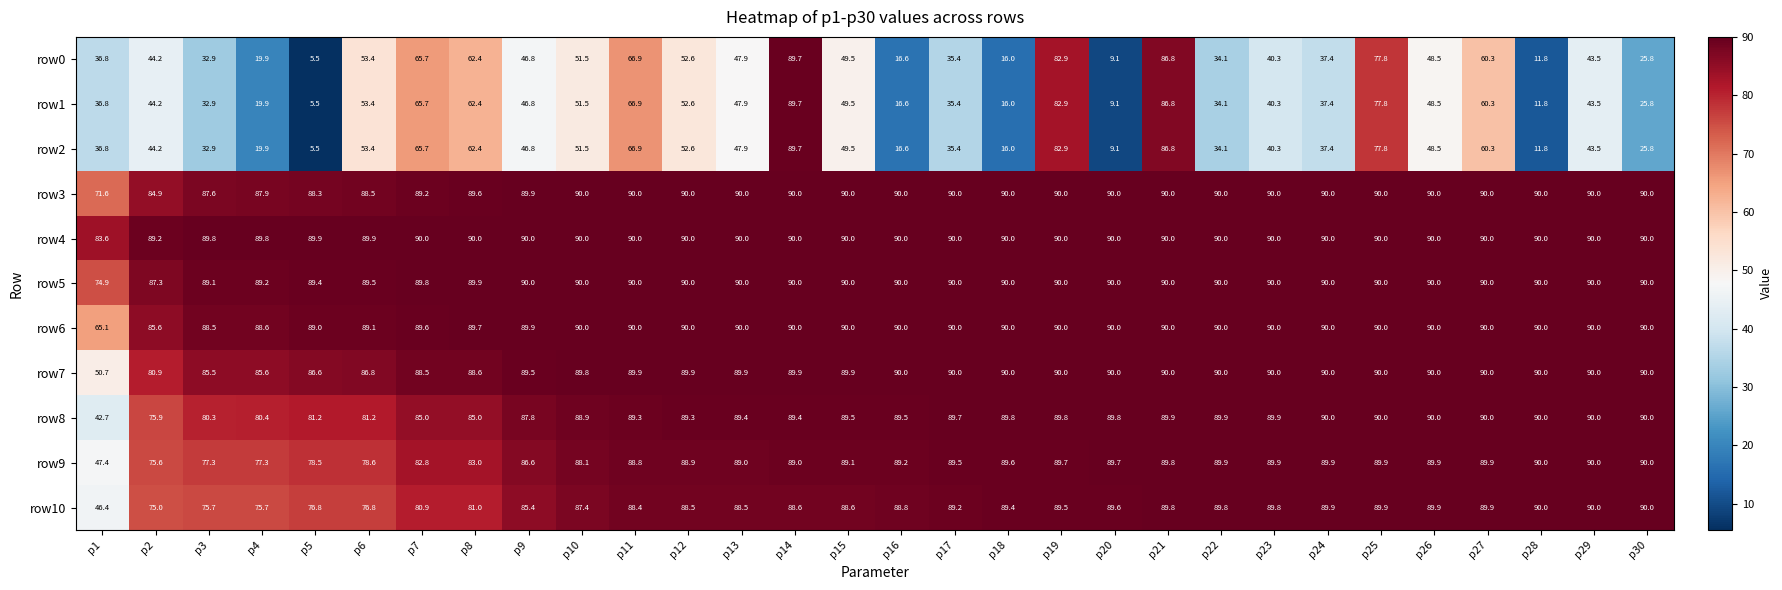

How many series are shown in this chart?

11